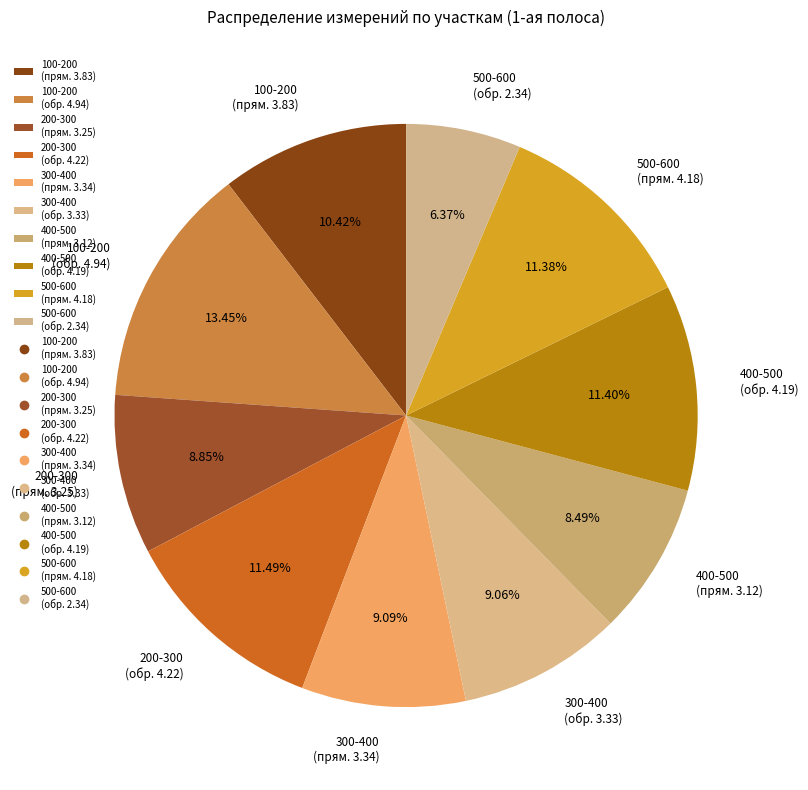

Is 300-400 (прям. 3.34) the majority of the pie?

No